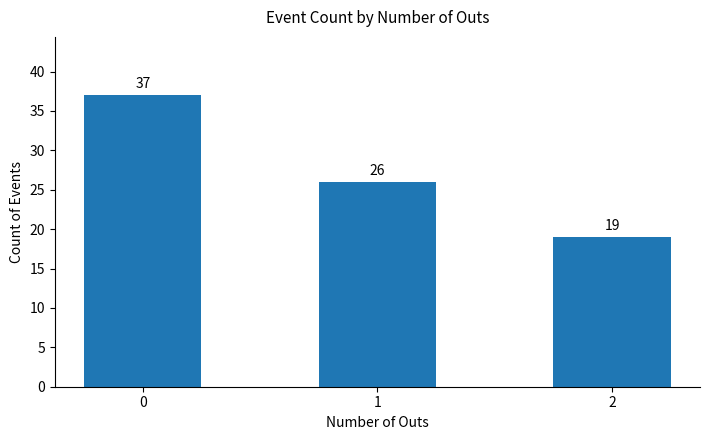

How many data points are less than 26?

1